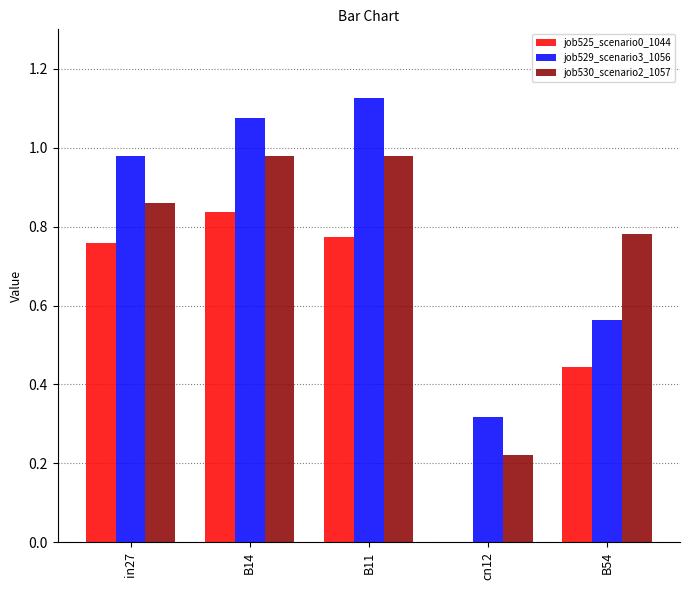

Which label corresponds to the largest value in the chart?

B11